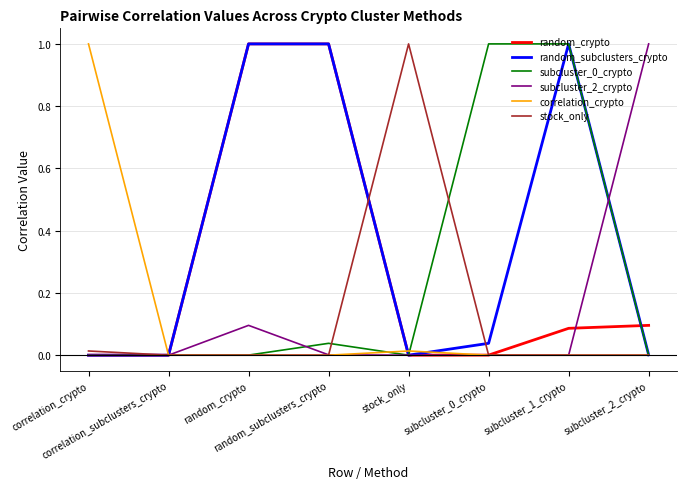

What is the maximum value shown in the chart?

1.0